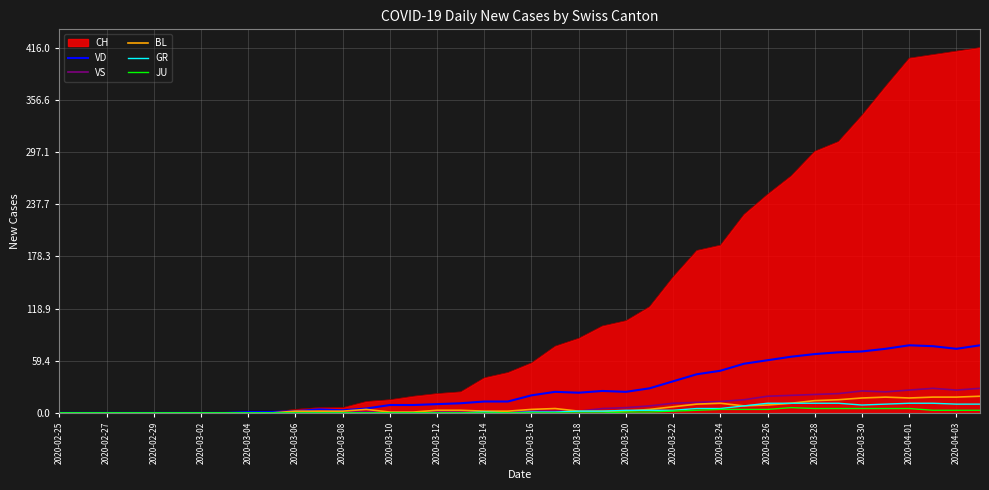

Which series has the largest total across all categories?

CH